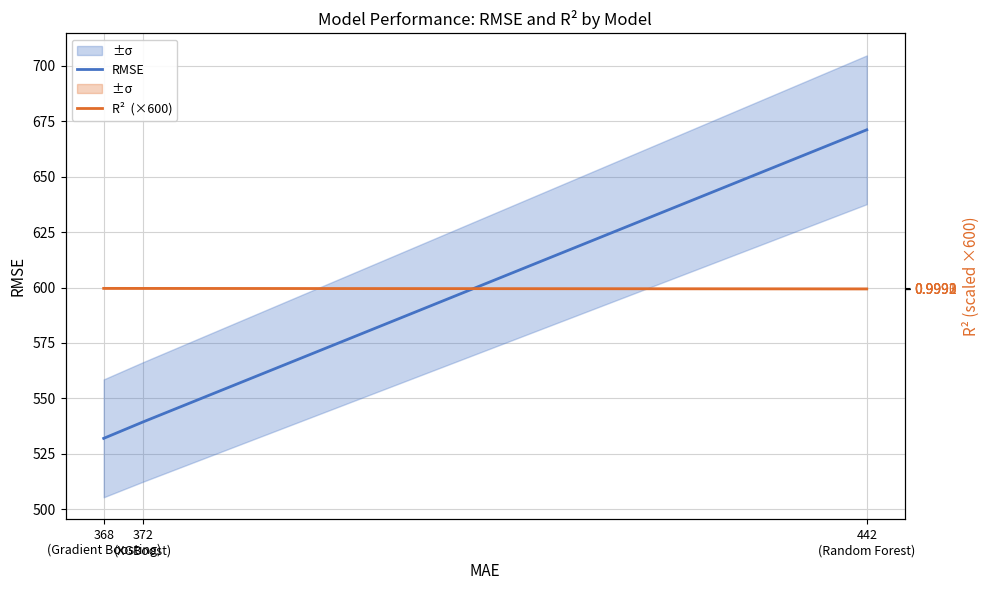

Where is RMSE nearest to the value 601?

372
(XGBoost)